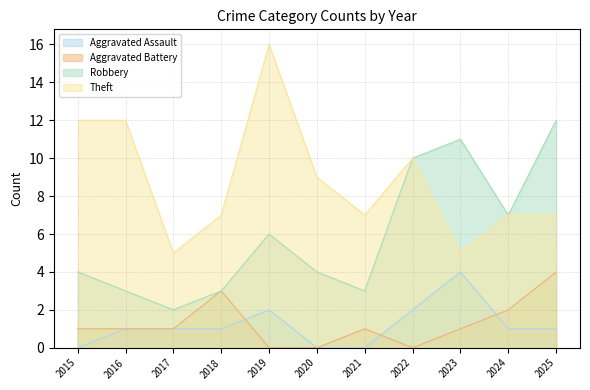

Does the chart have visible grid lines?

Yes